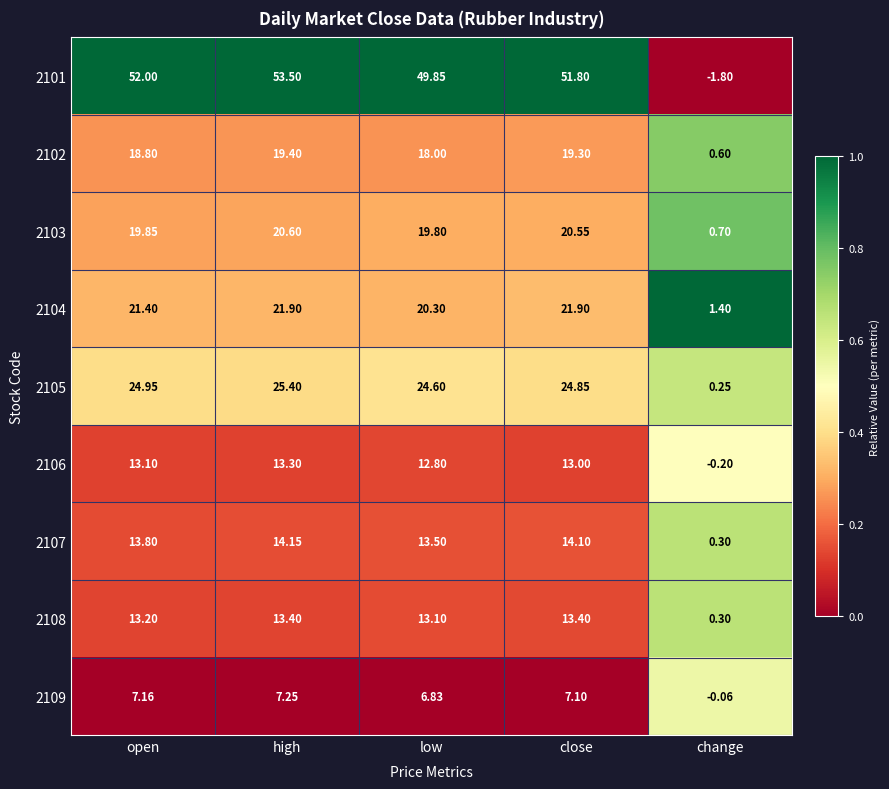

At which category is the sum across all series the highest?

high